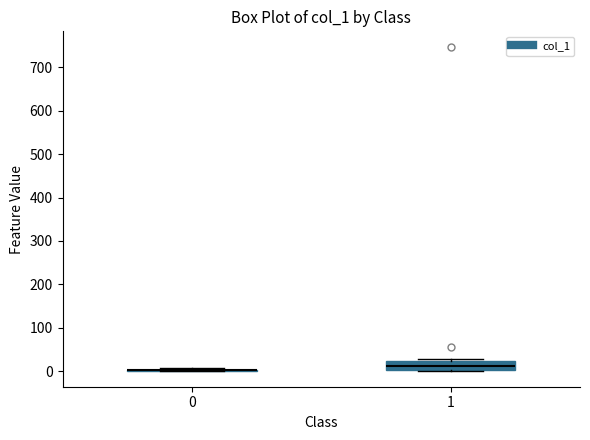

Which box is the tallest, from its lower edge to its upper edge?

1